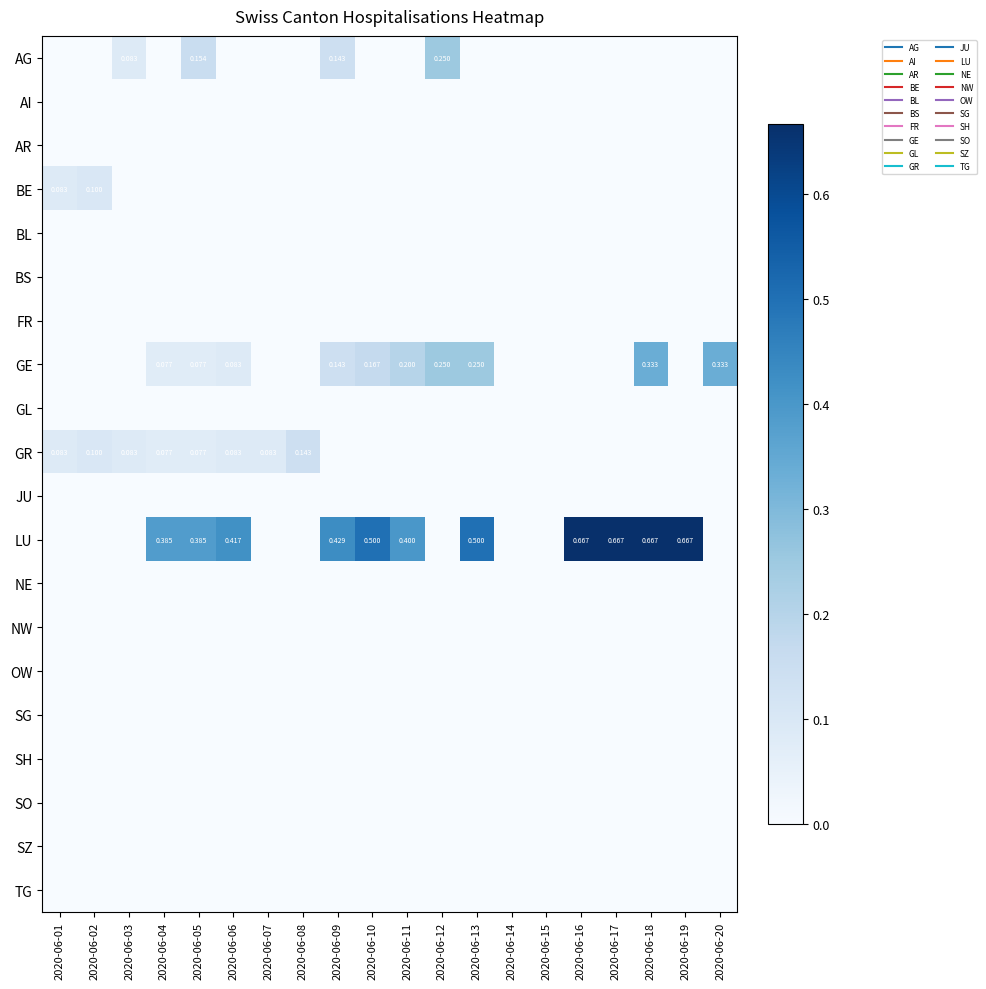

Which series has the widest spread of values?

LU